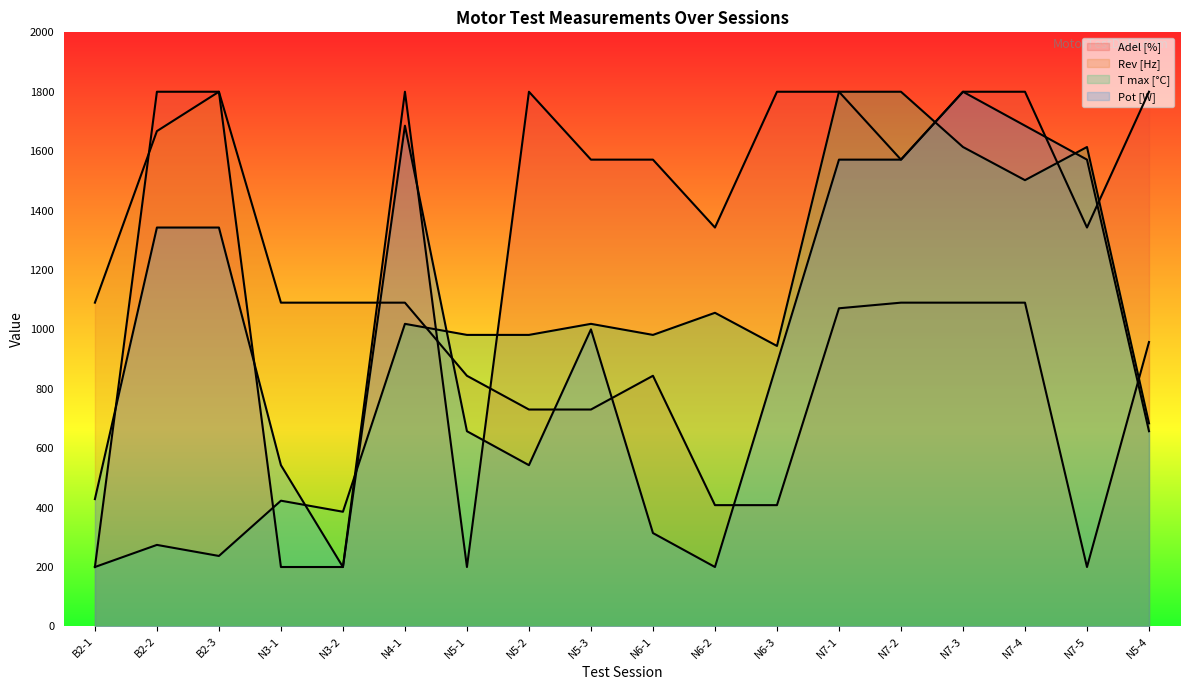

What is the difference between the Rev [Hz] values at N7-2 and N5-4?

132.5